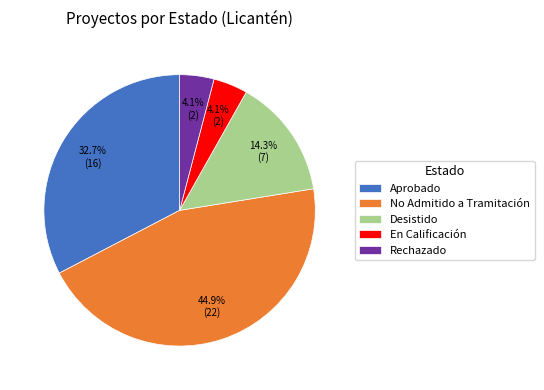

Which category has the biggest portion of the pie?

No Admitido a Tramitación